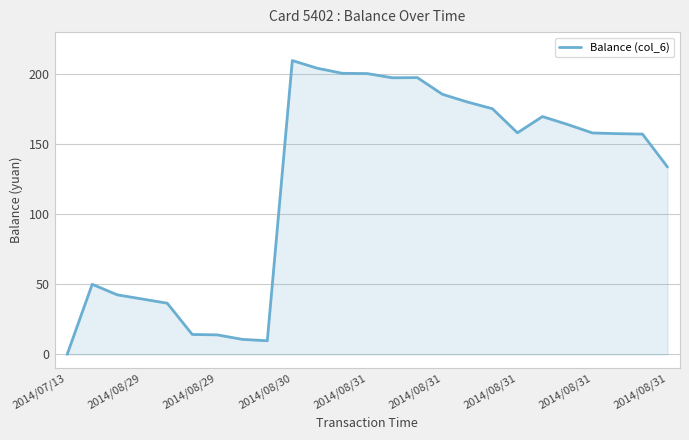

What is the greatest value displayed?

209.7